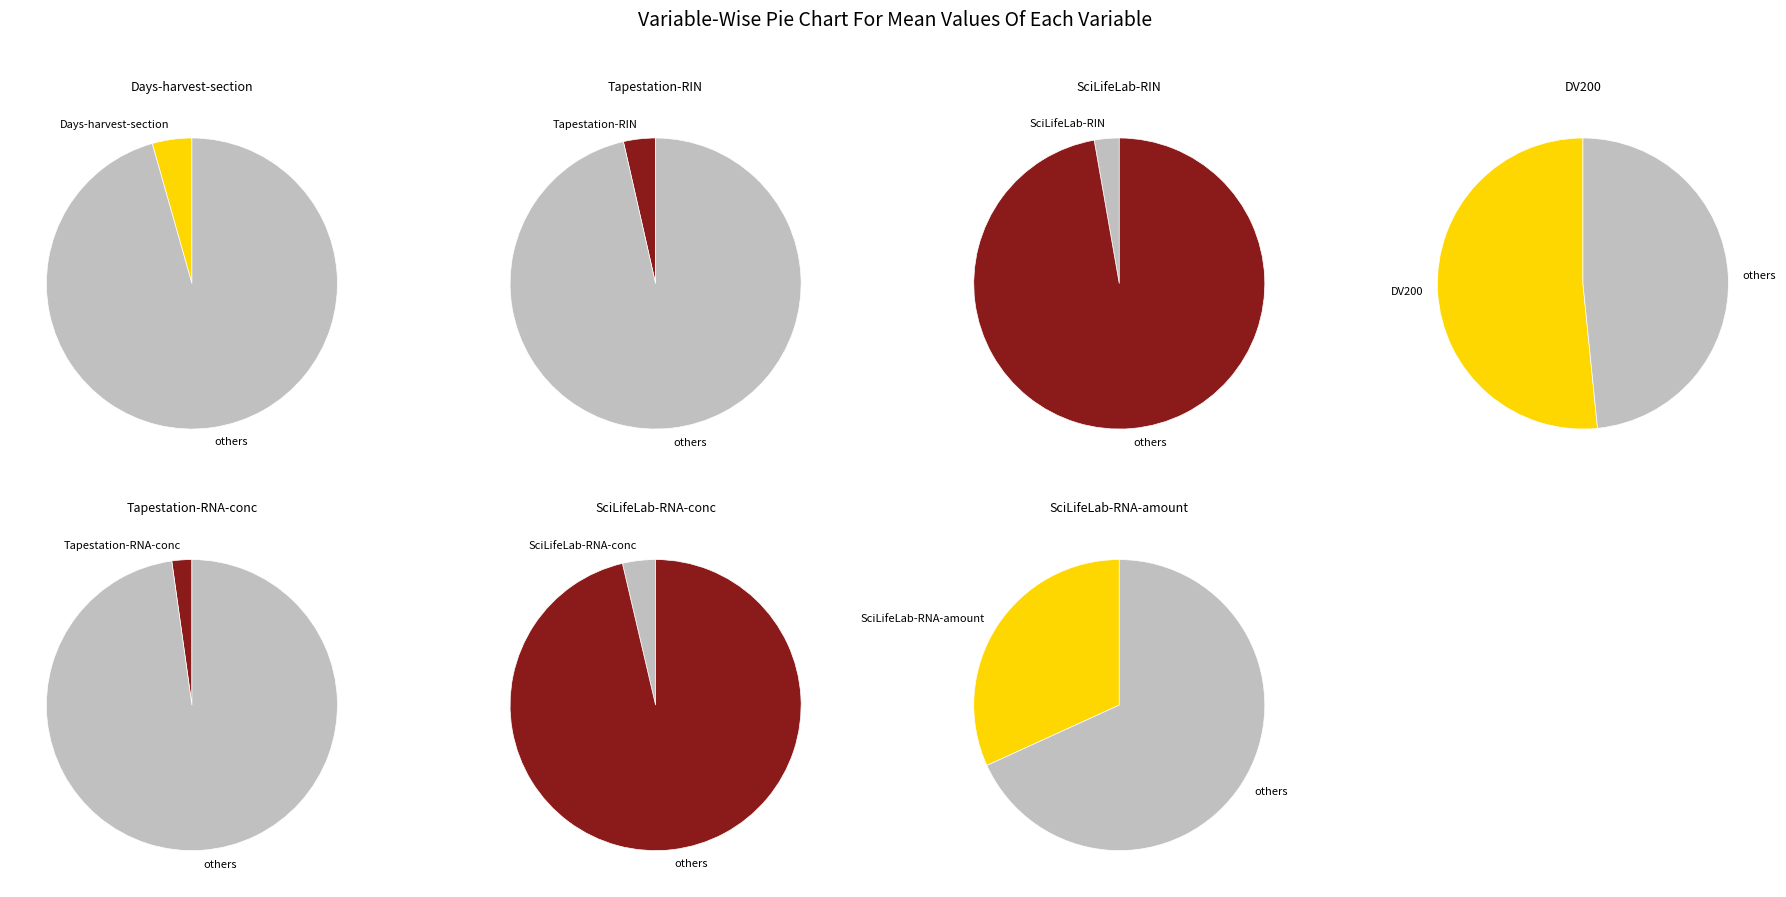

Is it true that Days-between-harvest-and-sectioning is 12% of the pie?

False